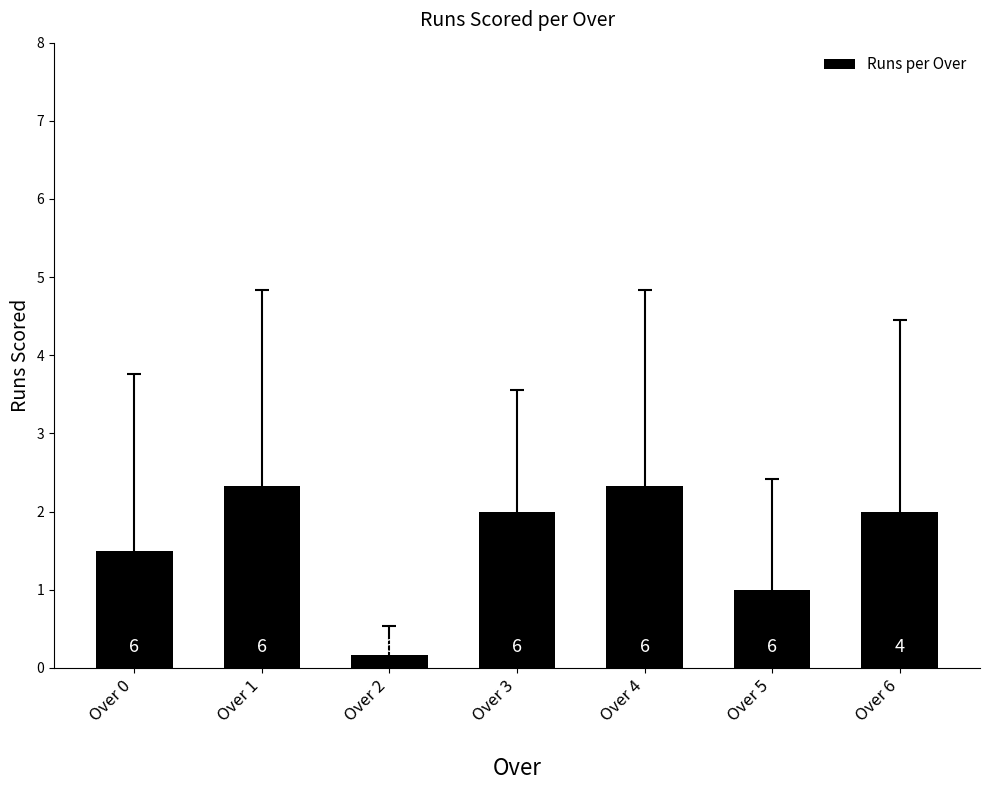

How many bars are there in total?

7